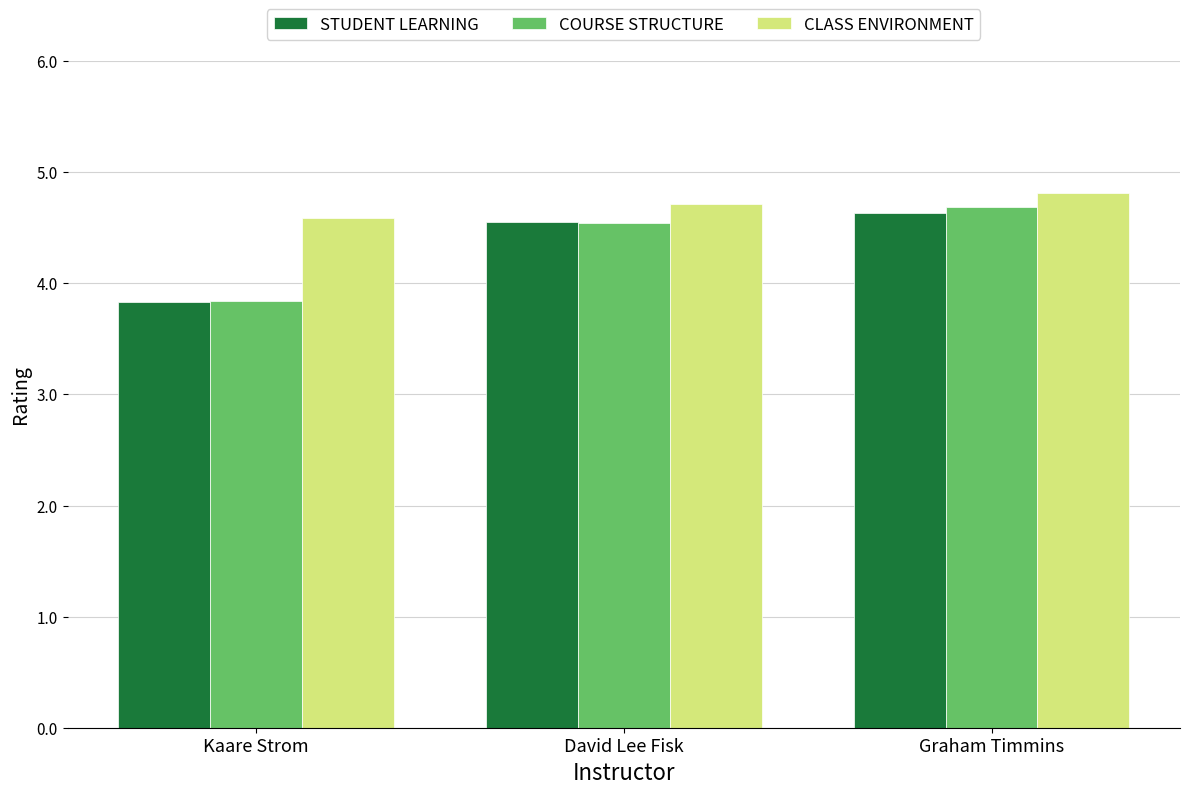

What is the approximate value of STUDENT LEARNING at Graham Timmins?

4.6